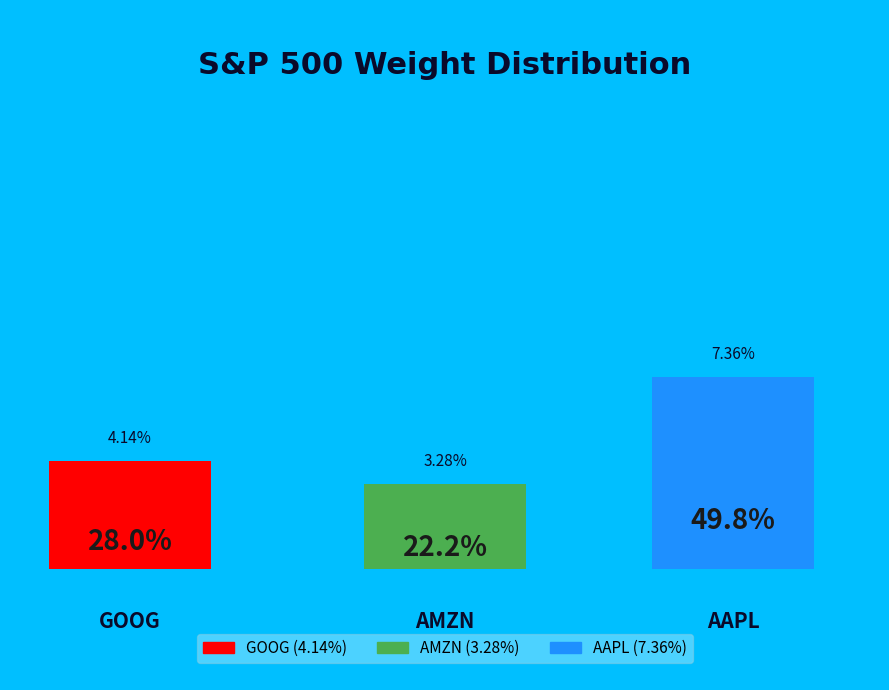

How many slices are in this pie chart?

3